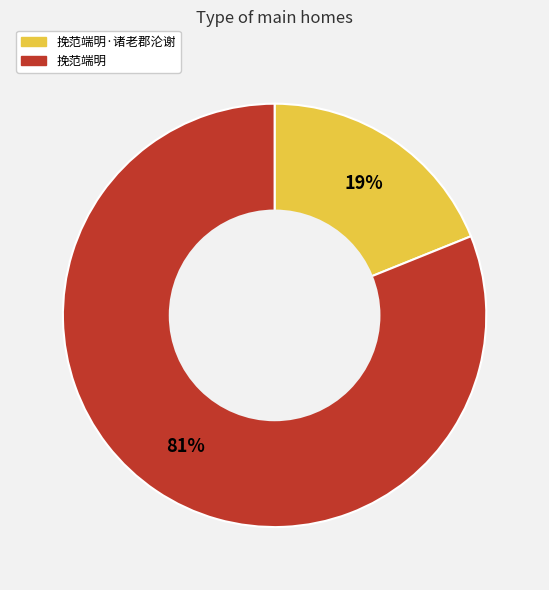

Is there a majority slice in this chart?

Yes